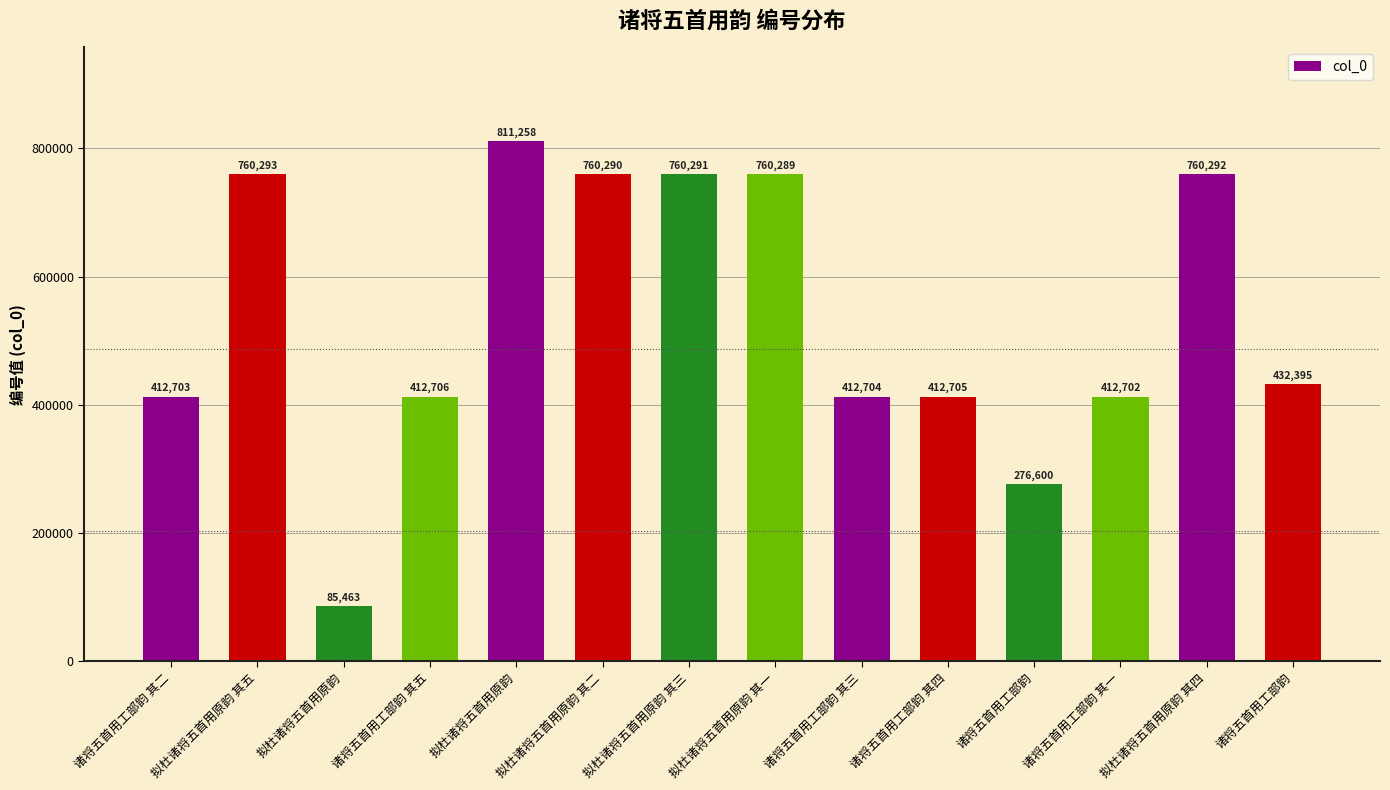

What is the ratio of the value at 拟杜诸将五首用原韵 其三 to the value at 诸将五首用工部韵?

1.8